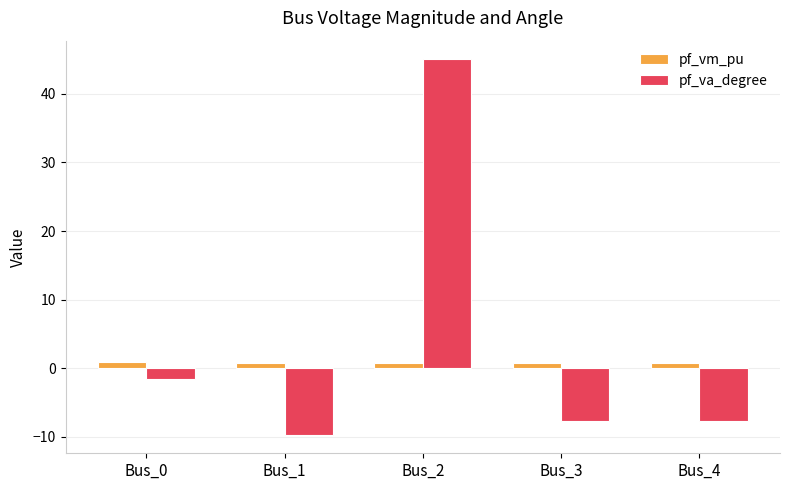

Which category has the lowest value across all series?

Bus_1